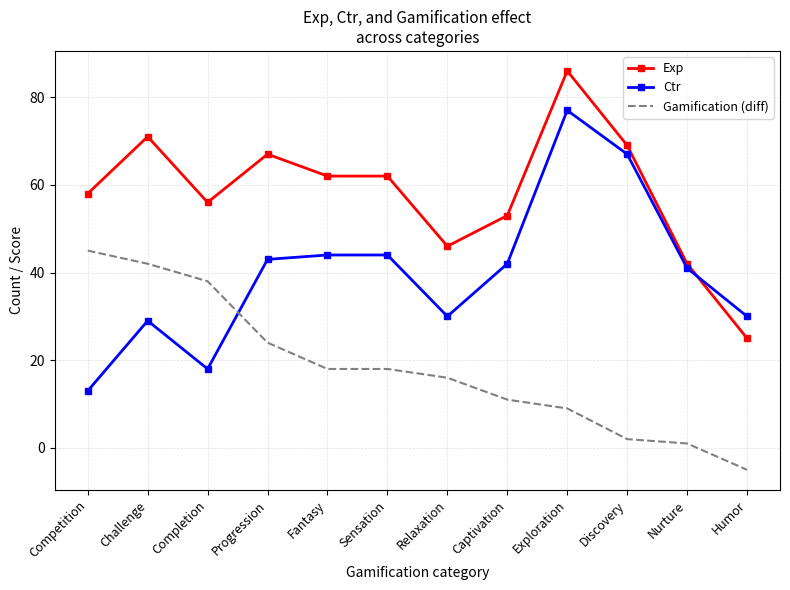

What is the difference between the highest and lowest values at Challenge?

42